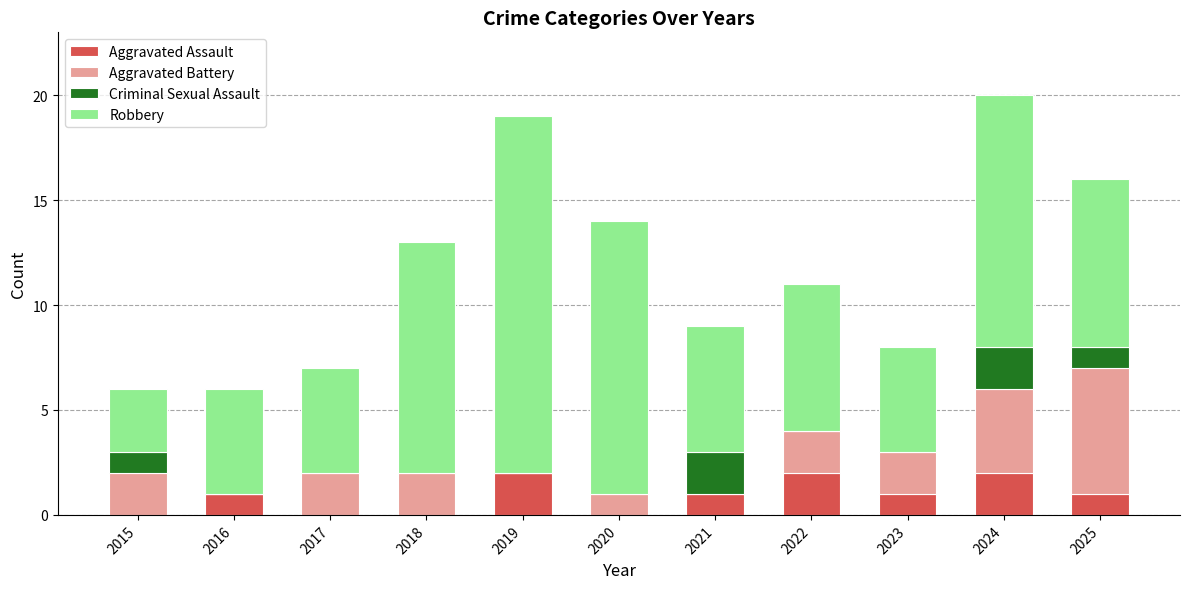

What is the total value across all series at 2022?

11